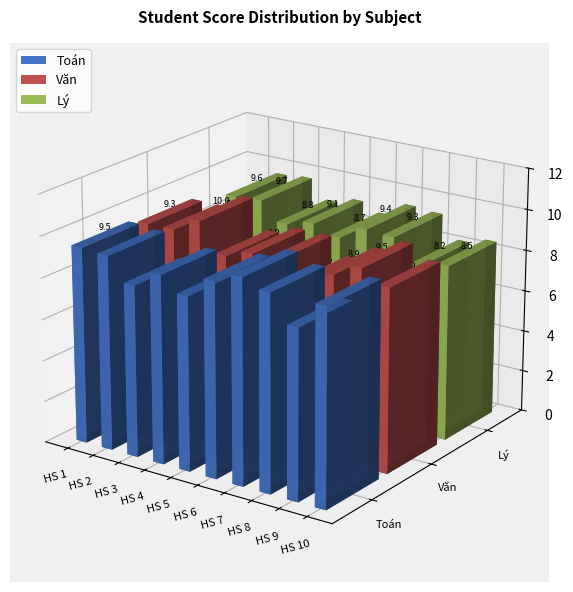

Which series has the largest range (max minus min)?

Toán